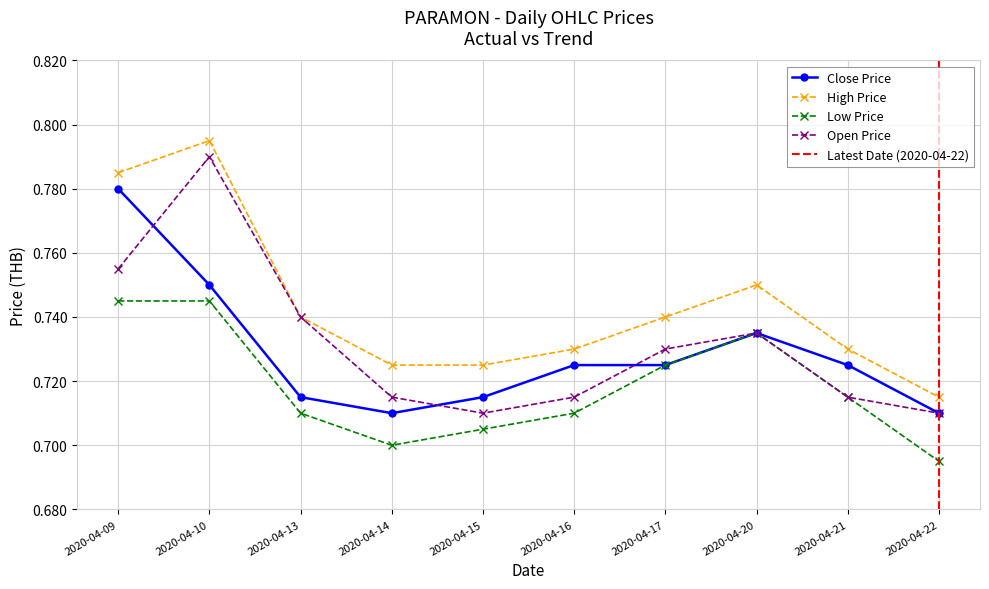

Rank the series at 2020-04-16 from highest to lowest value.

high, close, open, low